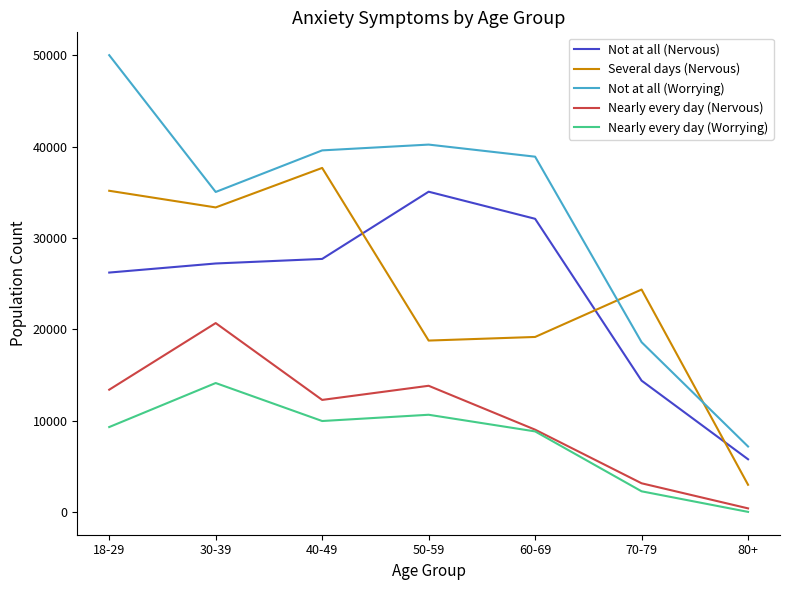

Reading left to right, list all the values displayed in this chart.

Not at all (Nervous): 26200	27194	27694	35052	32086	14368	5760
Several days (Nervous): 35154	33331	37655	18755	19150	24341	2969
Not at all (Worrying): 49999	35024	39575	40210	38886	18578	7158
Nearly every day (Nervous): 13376	20670	12258	13806	9001	3131	384
Nearly every day (Worrying): 9288	14107	9948	10633	8810	2252	0